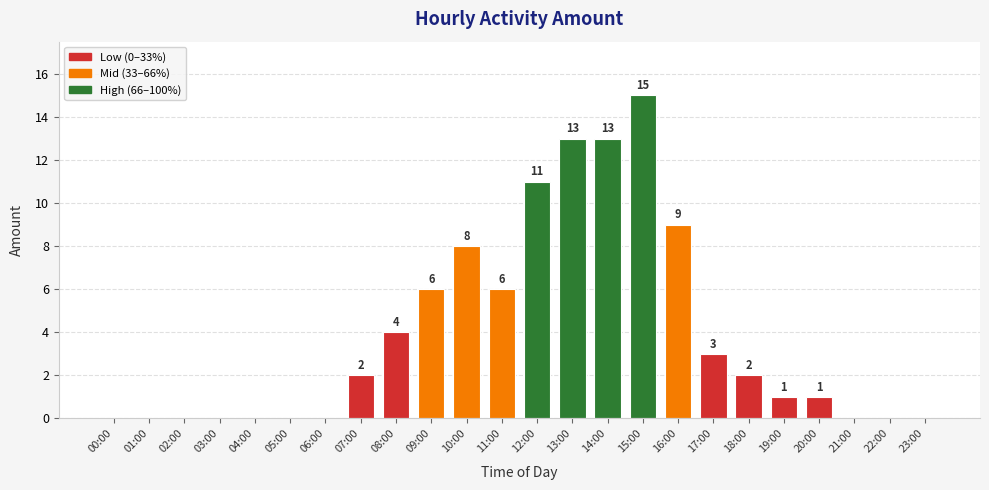

Is it true that the value at 21:00 is 10?

False